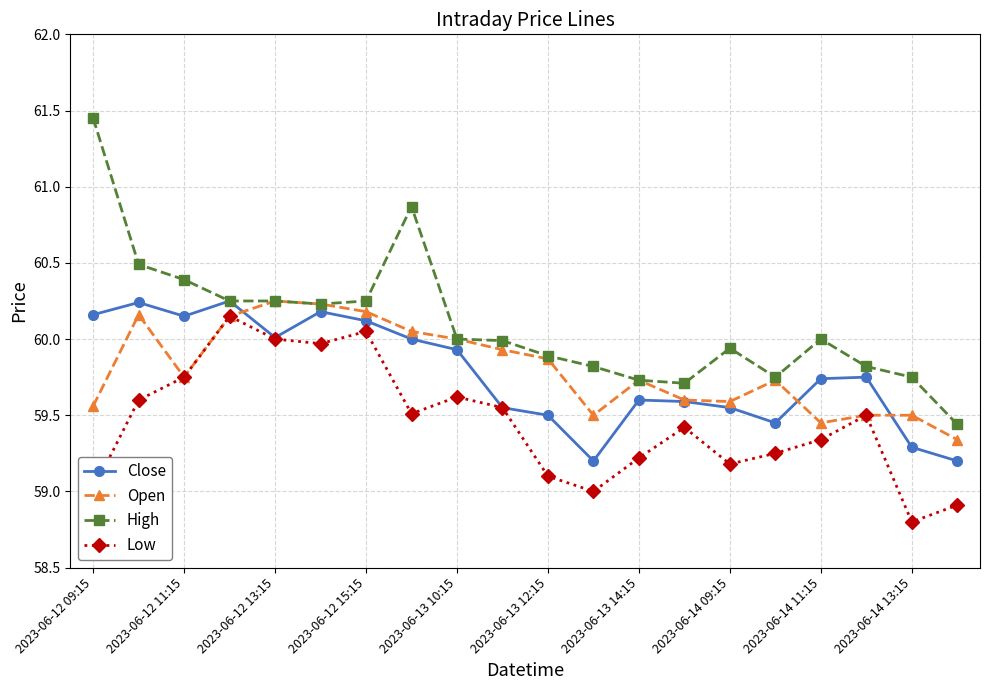

Does the chart have visible grid lines?

Yes